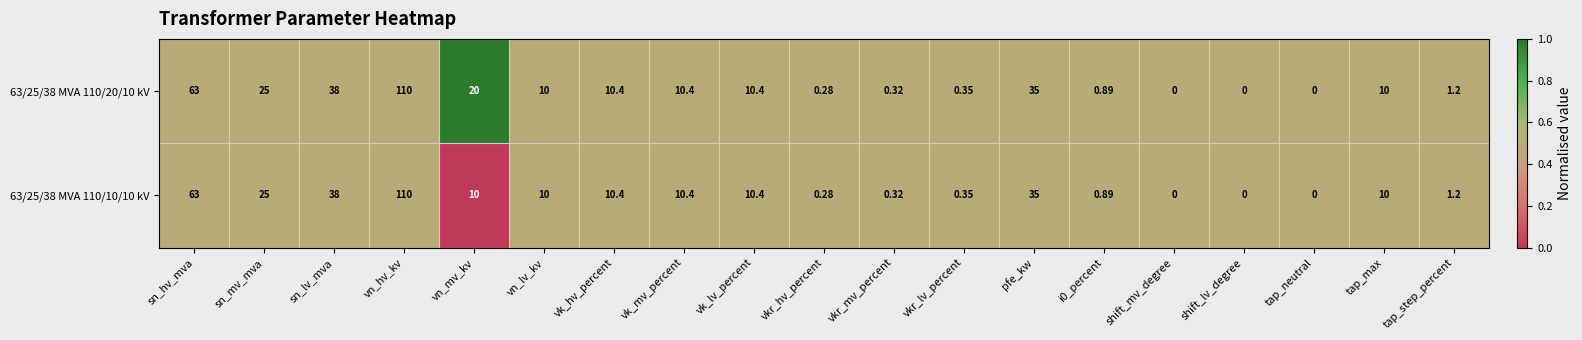

Is the value of 63/25/38 MVA 110/10/10 kV at vkr_lv_percent greater than the value of 63/25/38 MVA 110/20/10 kV at vkr_mv_percent?

Yes